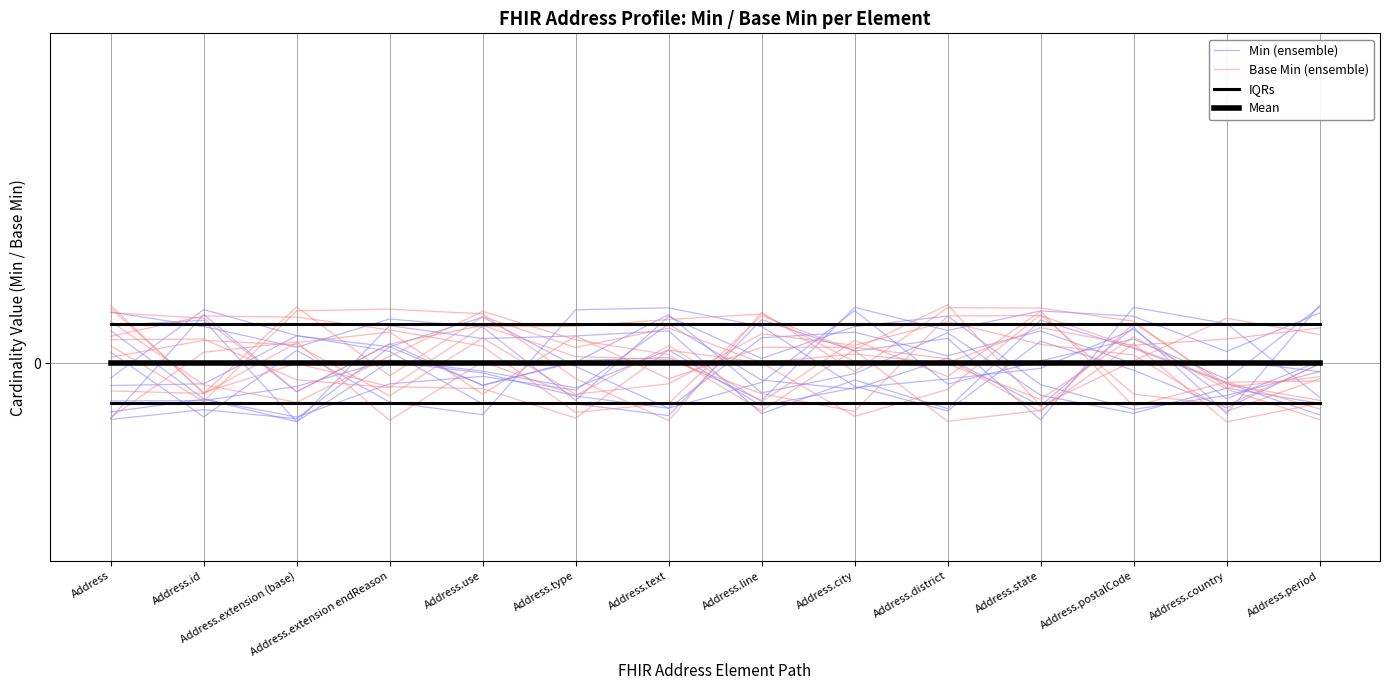

The value of Min (ensemble) at Address is -0.1. True or false?

False